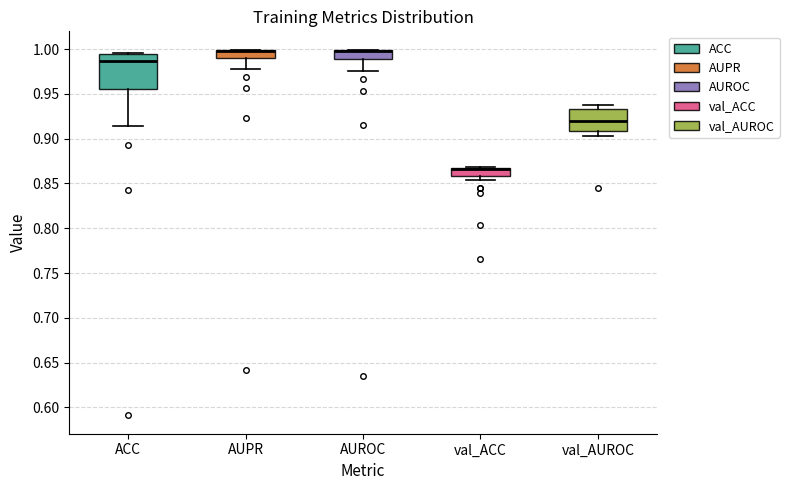

Reading left to right, read every box against the y-axis: the position of its median line, the range the box covers, and the ends of its whiskers. The values are not printed on the chart, so give them approximately, as read against the axis.

ACC: median 0.985, box 0.955 to 0.995, whiskers 0.915 to 0.995
AUPR: median 1.000 (drawn on the box's upper edge), box 0.990 to 1.000, whiskers 0.975 to 1.000
AUROC: median 1.000 (drawn on the box's upper edge), box 0.990 to 1.000, whiskers 0.975 to 1.000
val_ACC: median 0.865 (drawn on the box's upper edge), box 0.860 to 0.865, whiskers 0.855 to 0.870
val_AUROC: median 0.920, box 0.910 to 0.935, whiskers 0.905 to 0.940